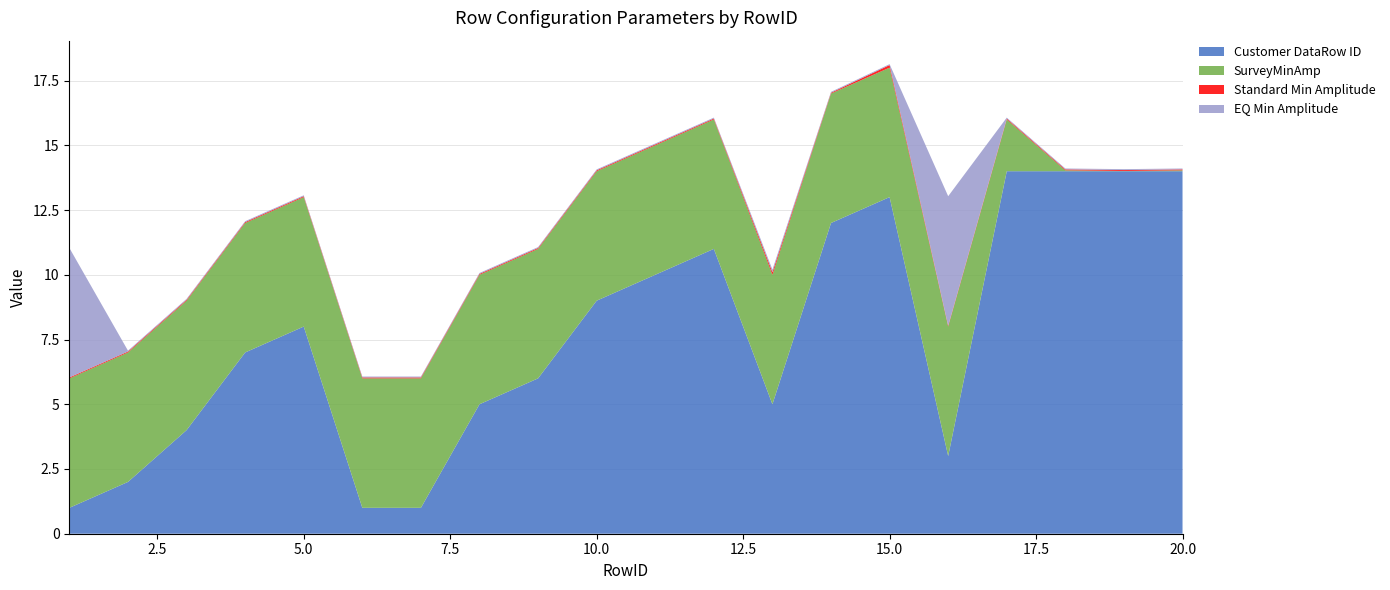

Reading left to right, transcribe all the data shown in this chart.

Customer DataRow ID: 1.0	2.0	4.0	7.0	8.0	1.0	1.0	5.0	6.0	9.0	10.0	11.0	5.0	12.0	13.0	3.0	14.0	14.0	14.0	14.0
SurveyMinAmp: 5.0	5.0	5.0	5.0	5.0	5.0	5.0	5.0	5.0	5.0	5.0	5.0	5.0	5.0	5.0	5.0	2.0	0.0	0.0	0.0
Standard Min Amplitude: 0.0	0.0	0.0	0.0	0.0	0.0	0.0	0.0	0.0	0.0	0.0	0.0	0.1	0.0	0.1	0.0	0.0	0.0	0.0	0.0
EQ Min Amplitude: 5.0	0.0	0.0	0.0	0.0	0.0	0.0	0.0	0.0	0.0	0.0	0.0	0.1	0.0	0.0	5.0	0.0	0.0	0.0	0.0